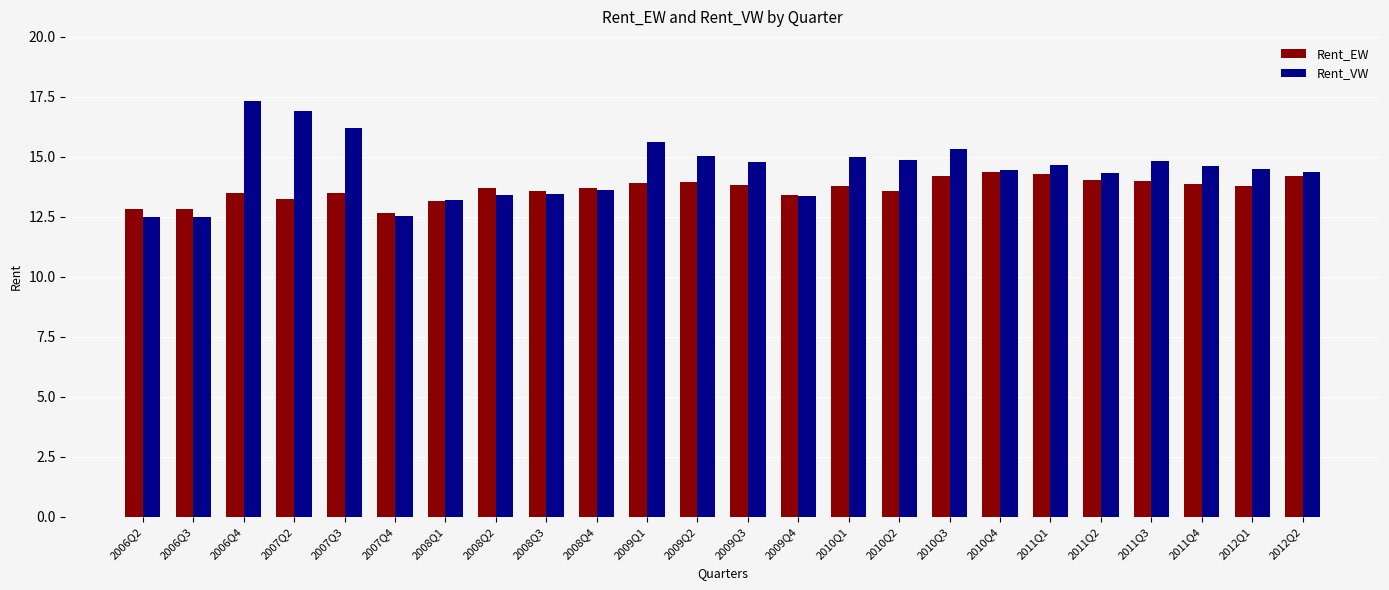

List the series in order of their overall mean, highest first.

Rent_VW, Rent_EW